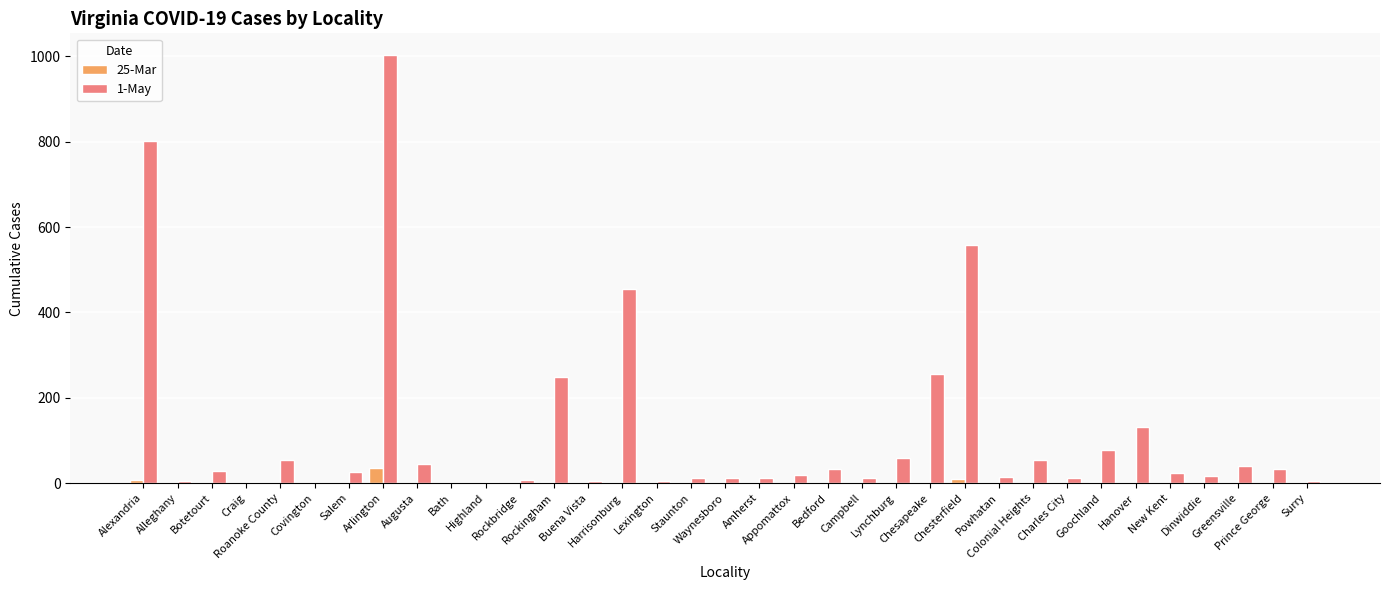

What is the sum of all 25-Mar values?

68